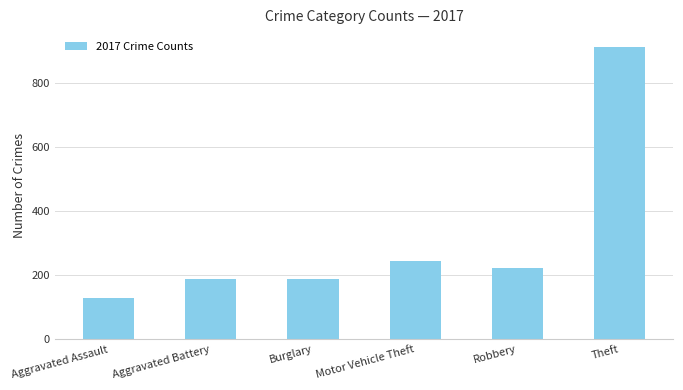

How many categories are shown in the chart?

6